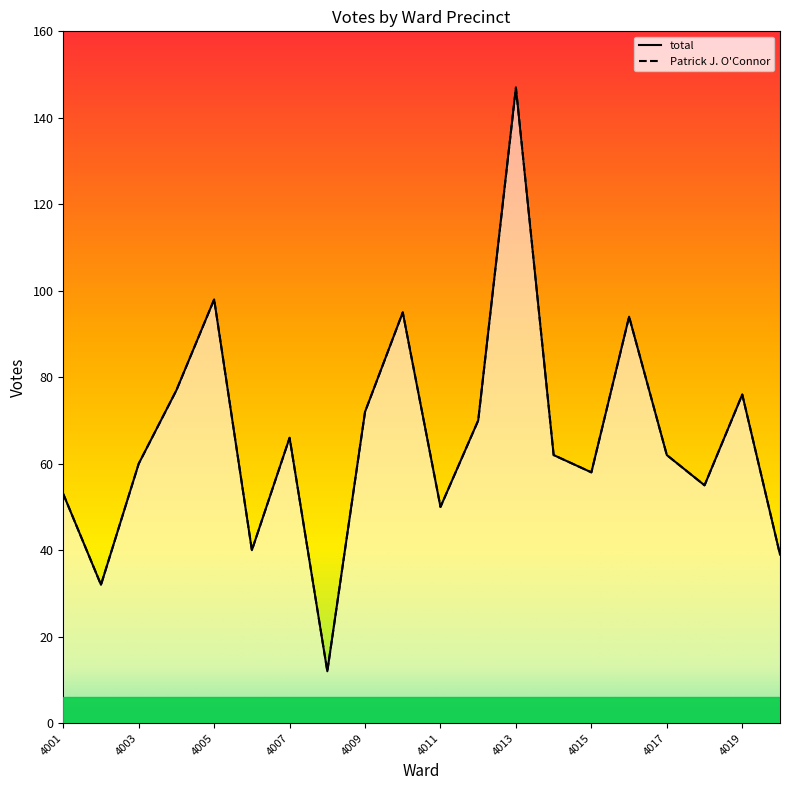

What is the value of the total point at the 6th from the left?

40